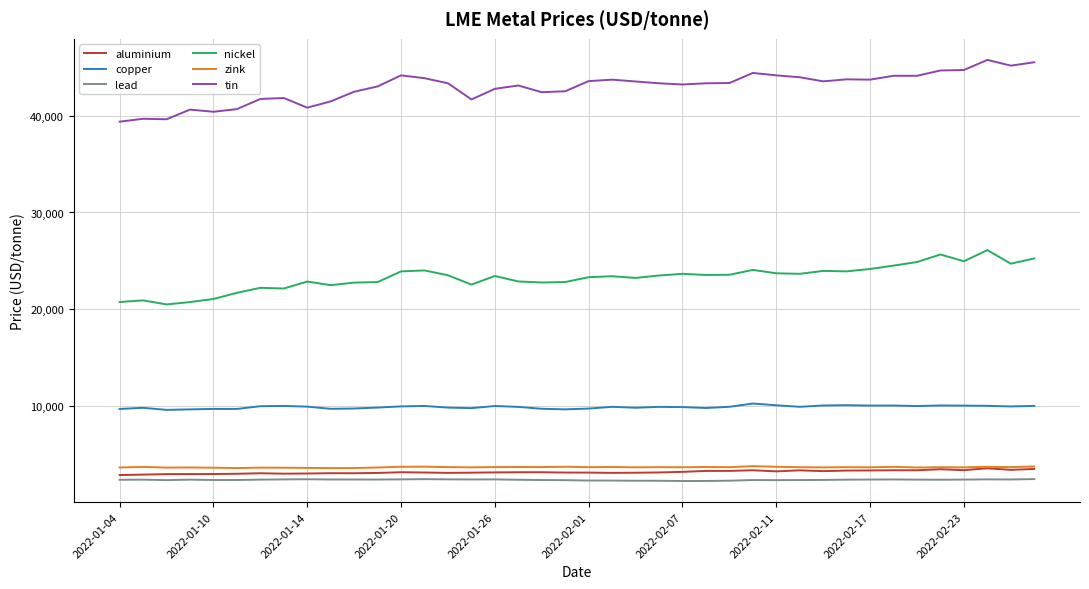

What is the maximum value for zink?

3738.0